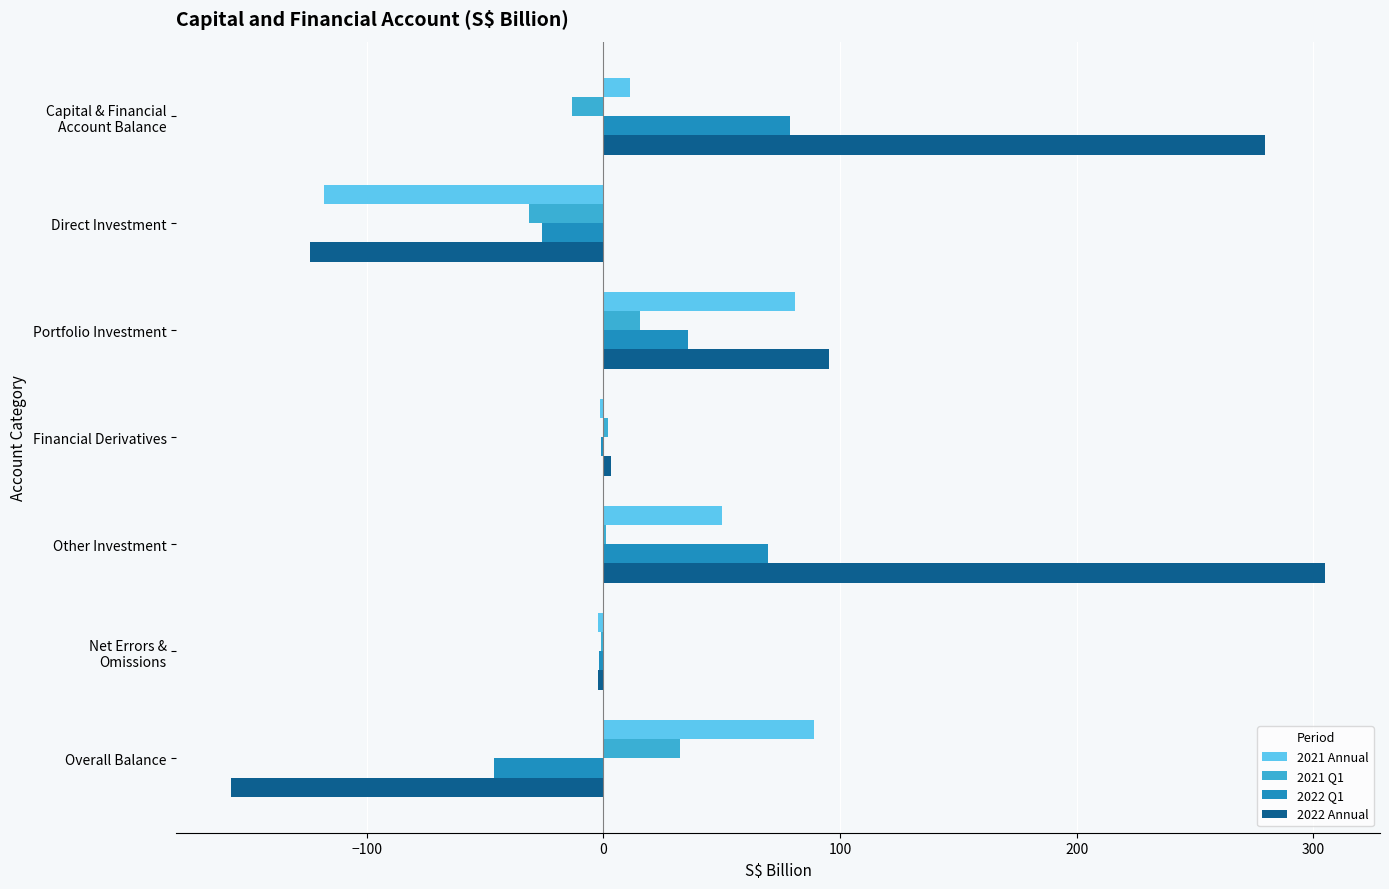

How many distinct data groups are displayed?

4